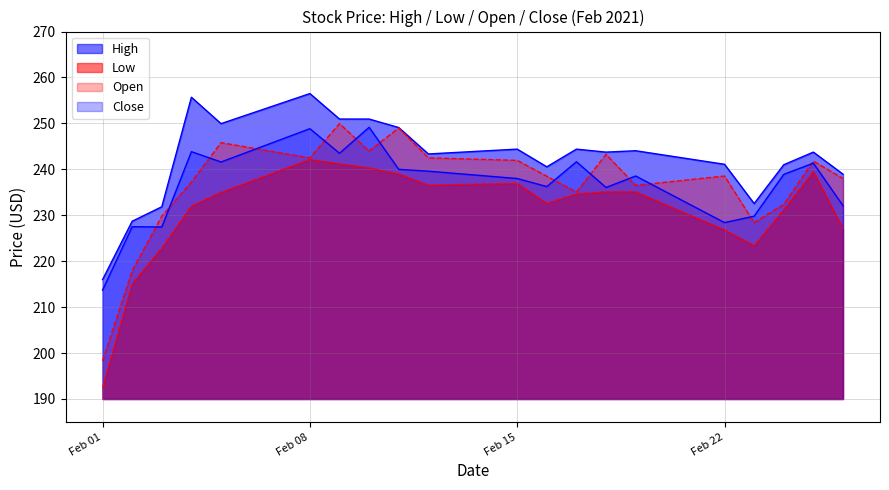

Does the chart display data point markers on the line(s)?

No